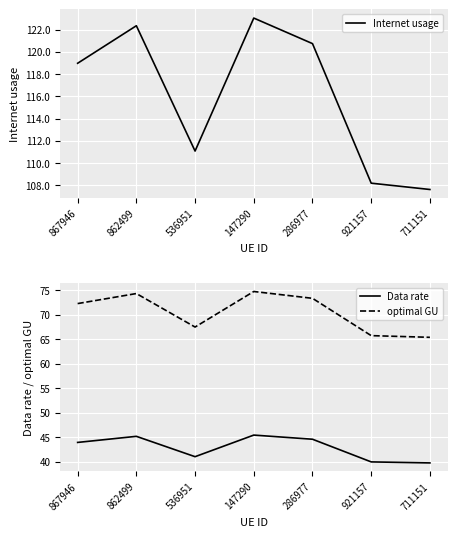

The optimal GU series shows 34.9 at 536951. True or false?

False